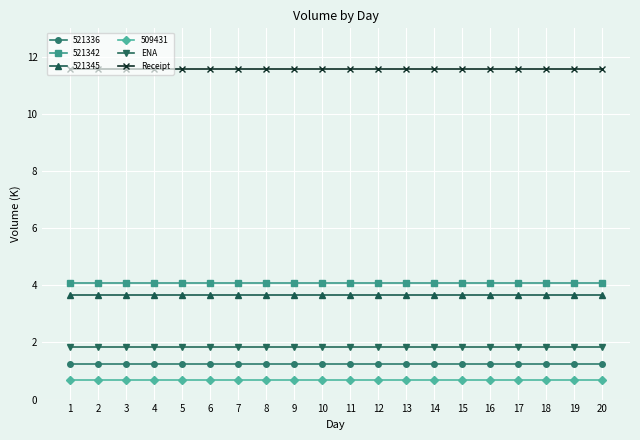

What is the sum of the ENA values at 12 and 7?

3.7